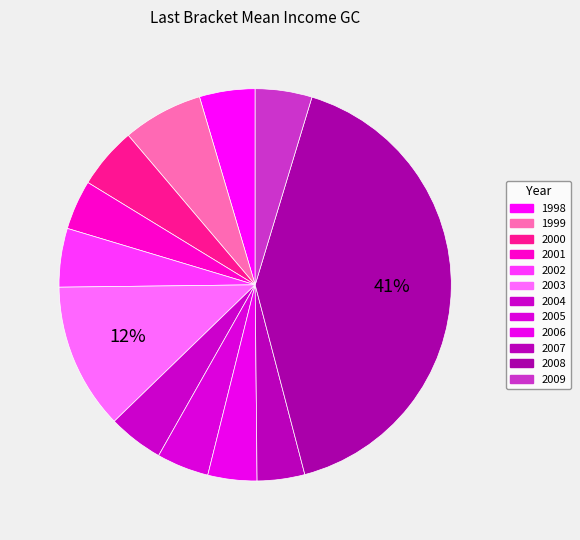

Combined, what portion of the pie is 2002 and 2005?

9.1%